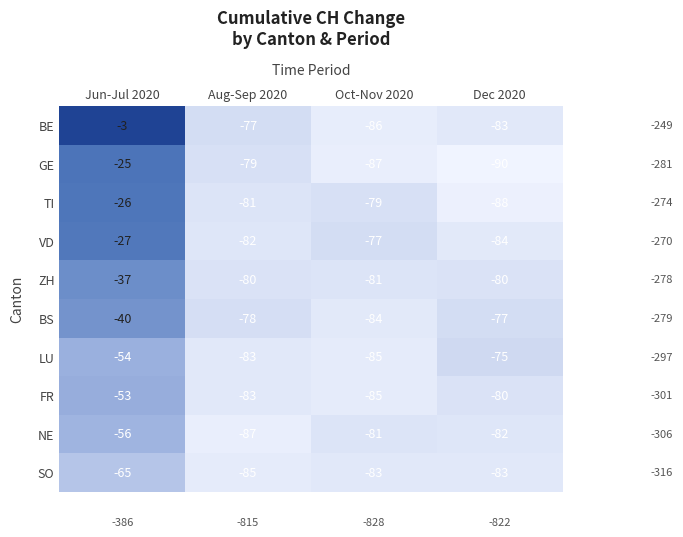

Which series has the widest spread of values?

BE